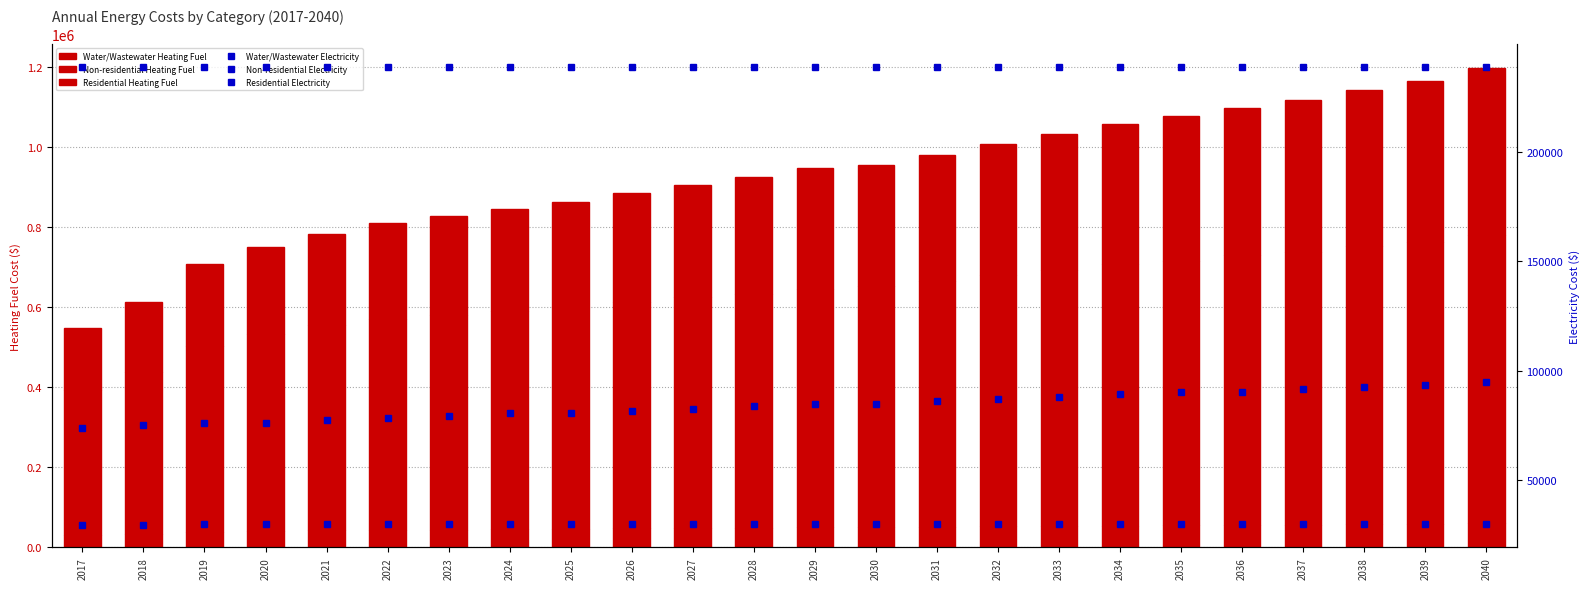

What is the difference between the maximum and minimum values in the Non-residential Heating Fuel series?

356567.8